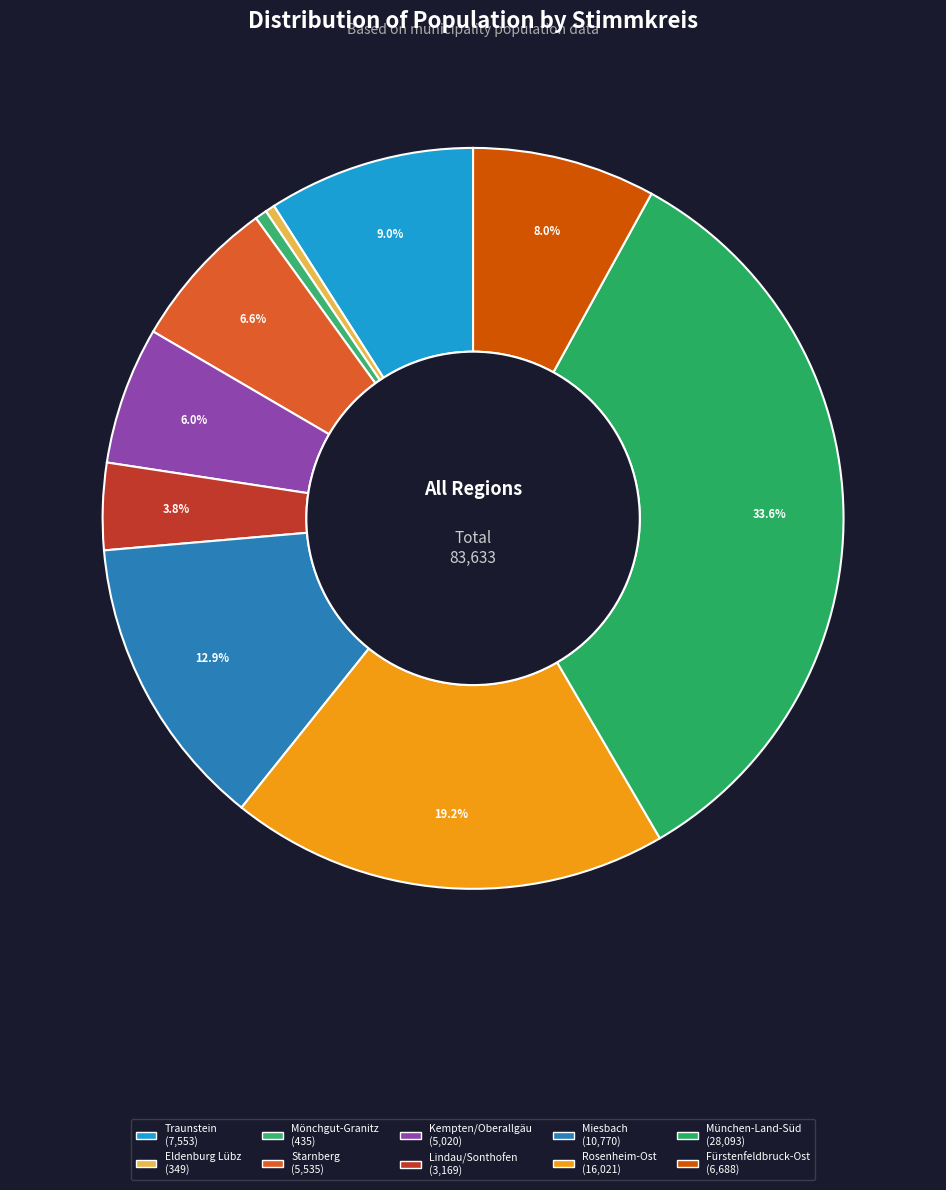

To the nearest percent, what is the difference between the largest and smallest slice percentages?

33%